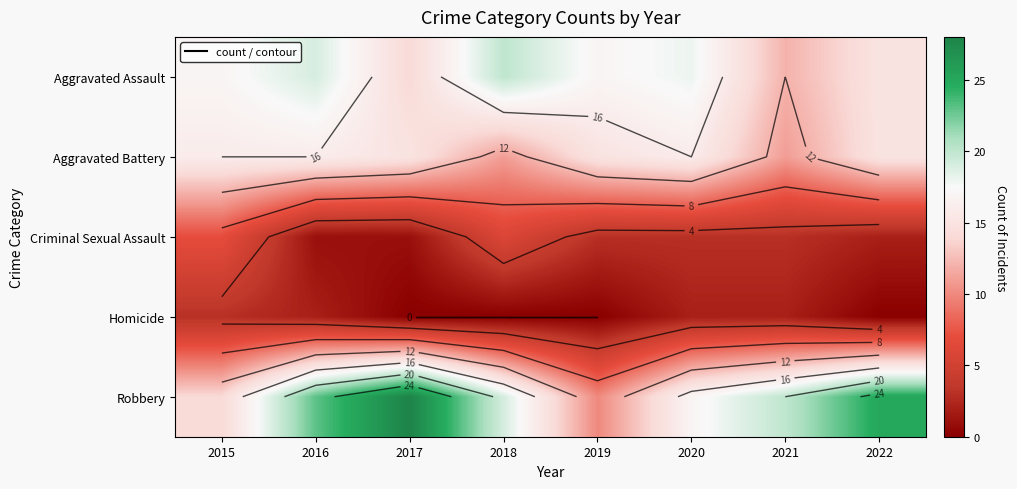

At 2017, list the series in order from largest to smallest.

Robbery, Aggravated Battery, Aggravated Assault, Criminal Sexual Assault, Homicide